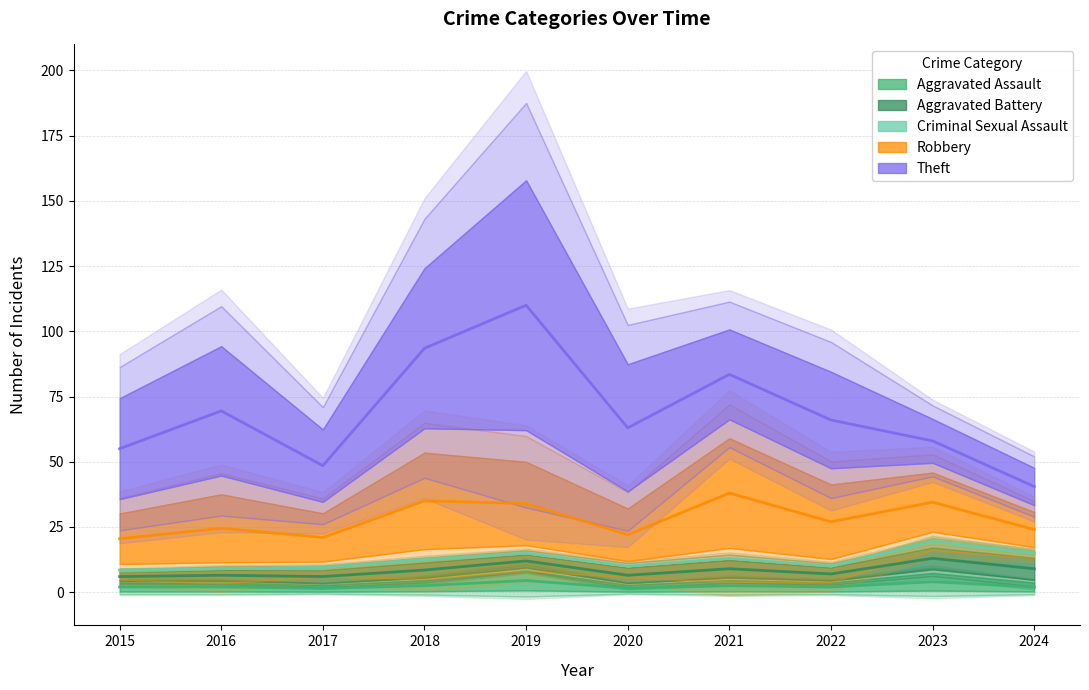

After their last crossing, which series has the higher values: Aggravated Battery or Aggravated Assault?

Aggravated Battery